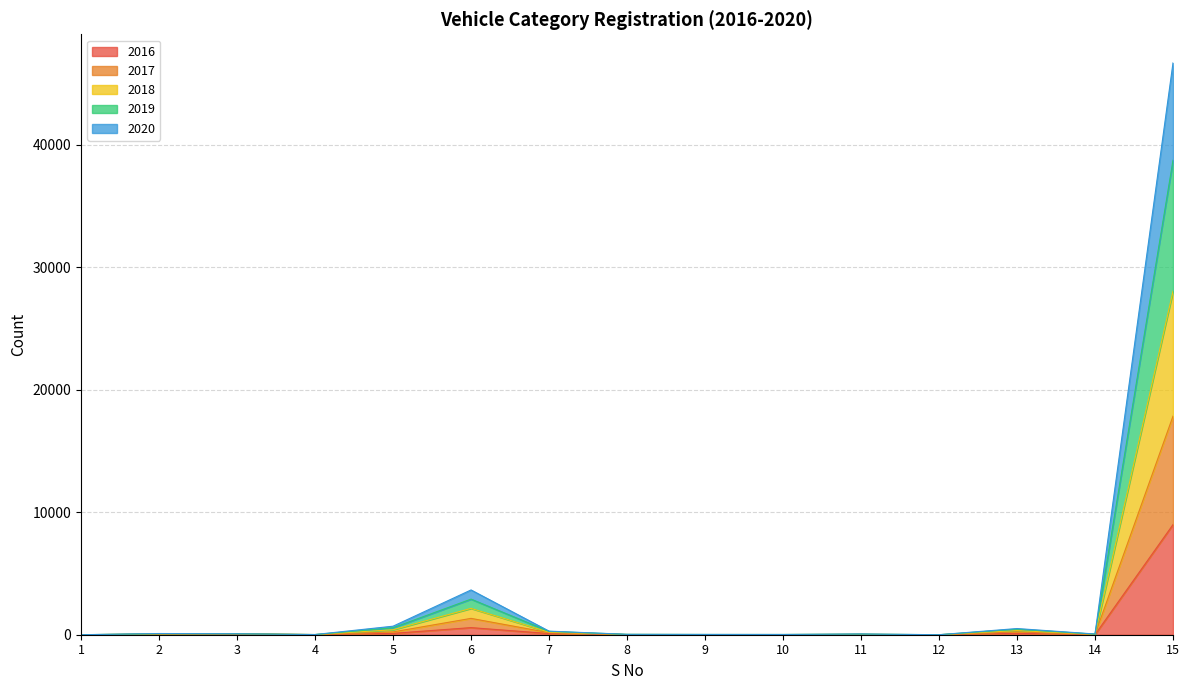

What are all the series names shown in the legend?

2016, 2017, 2018, 2019, 2020